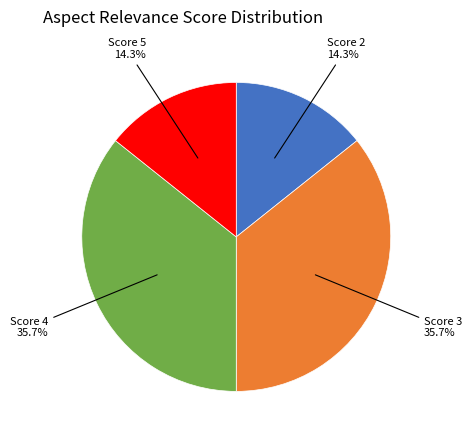

Does any single category account for the majority?

No